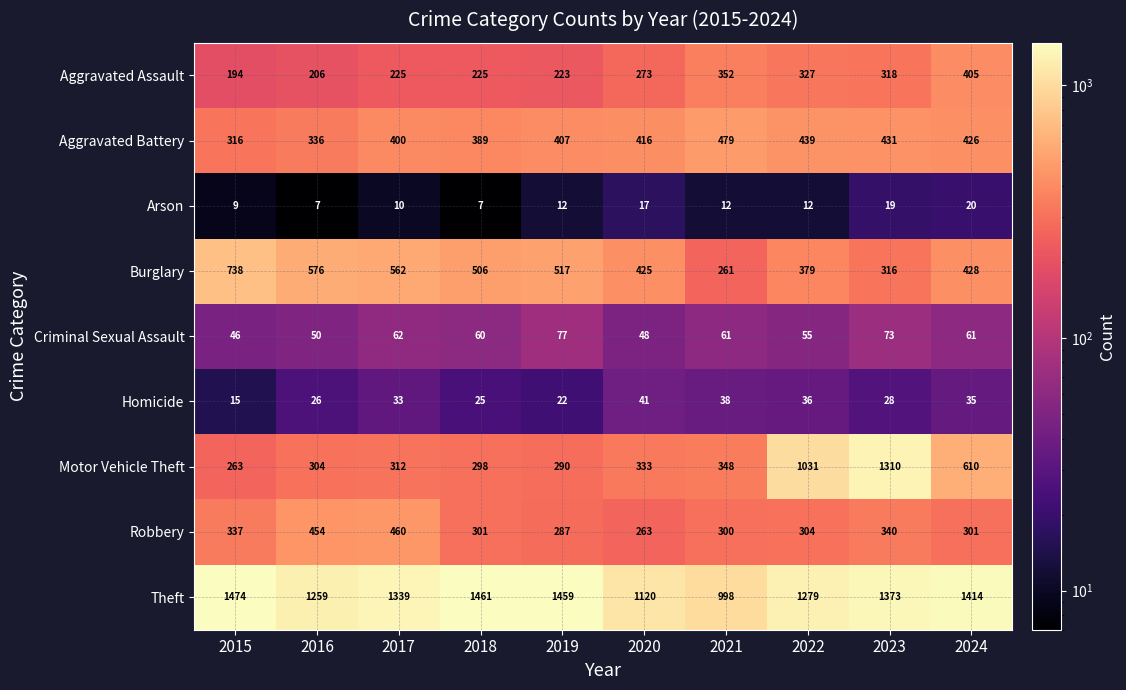

What is the spread (max minus min) of values at 2016?

1252